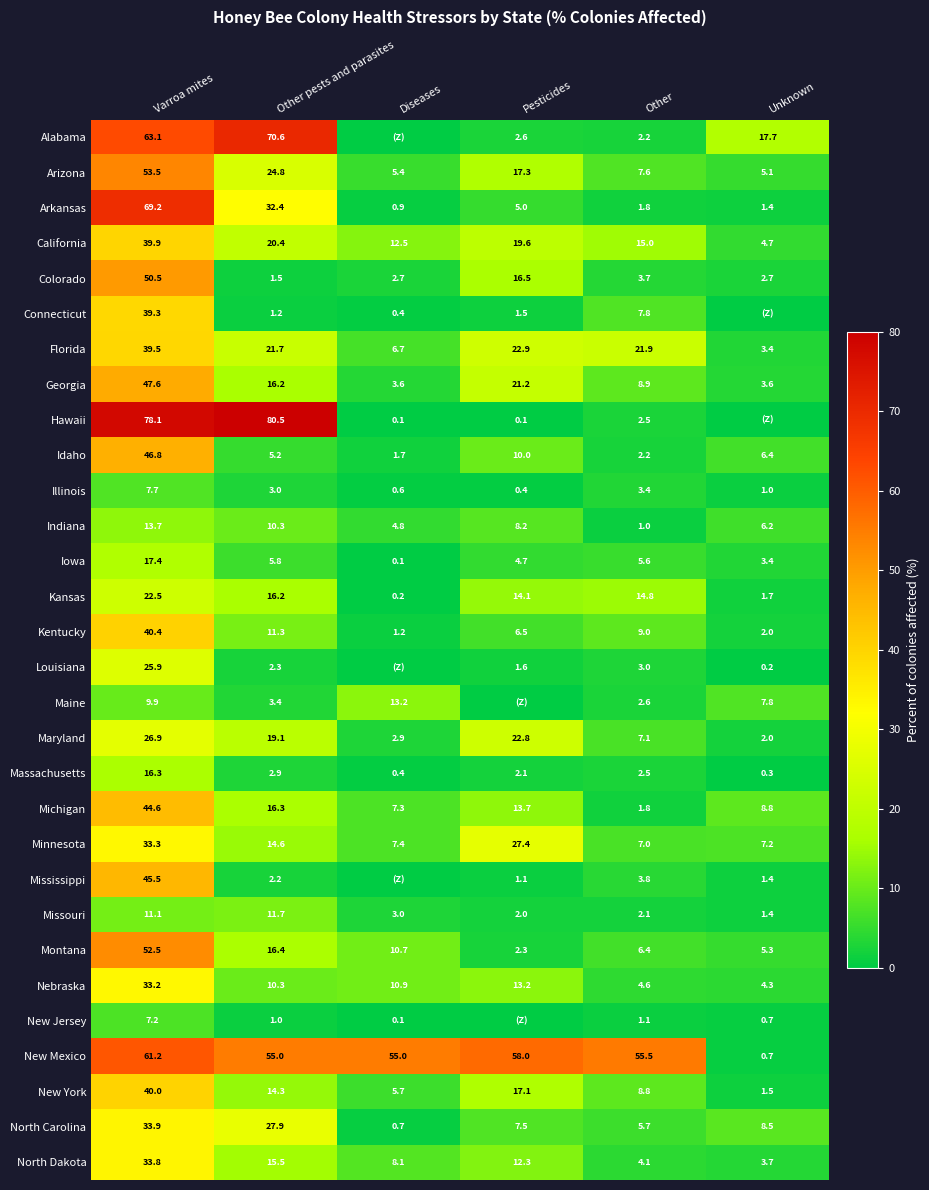

List the labels in order of Kentucky value, smallest first.

Diseases, Unknown, Pesticides, Other, Other pests and parasites, Varroa mites